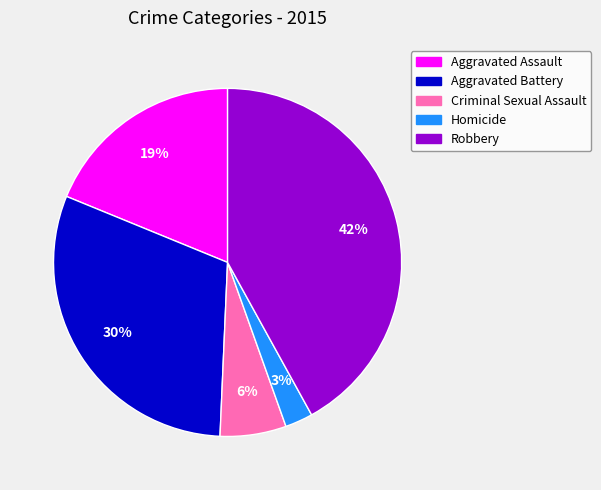

To the nearest percent, what is the average slice percentage?

20%